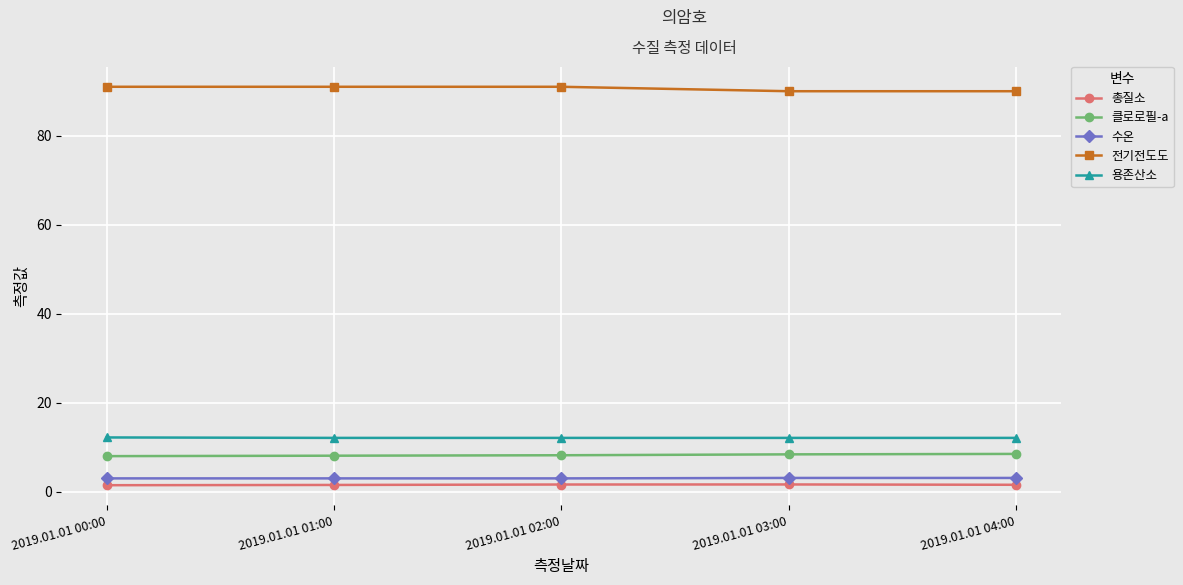

What is the value of the 총질소 point at the 1st from the left?

1.5